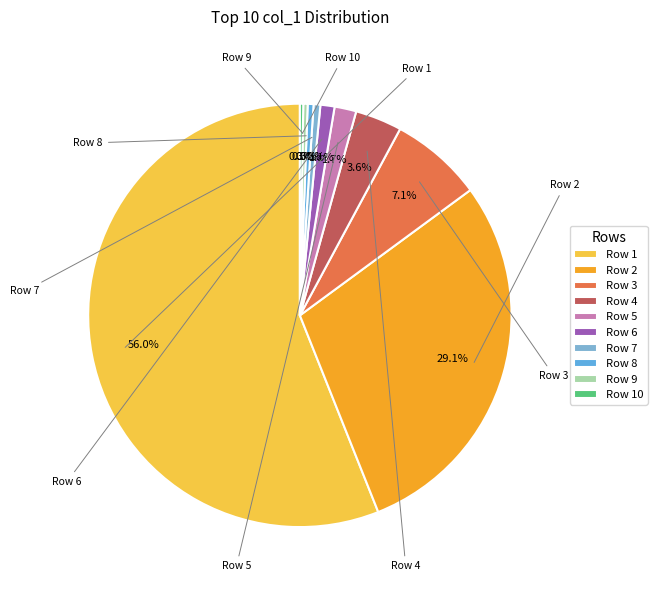

How many segments does this pie chart have?

10